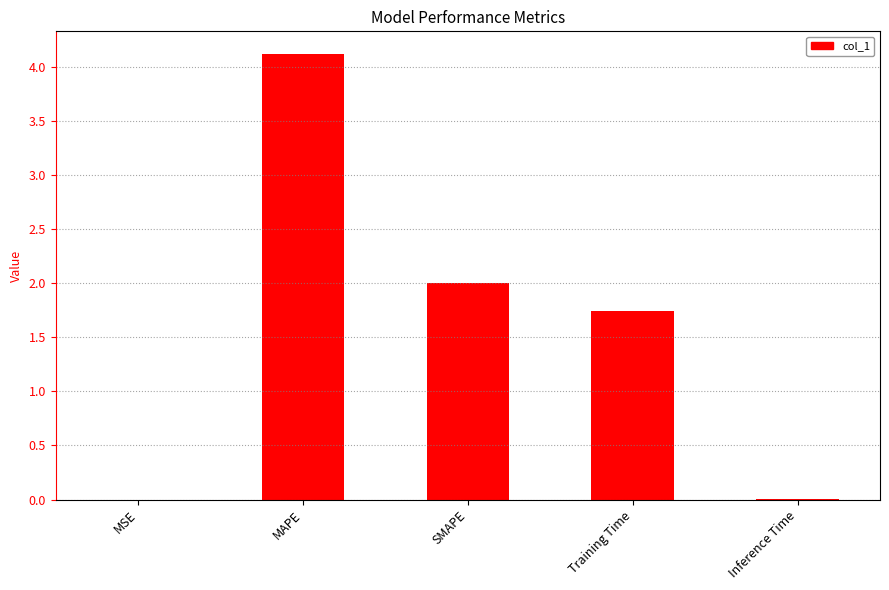

How many data points does each series have?

5